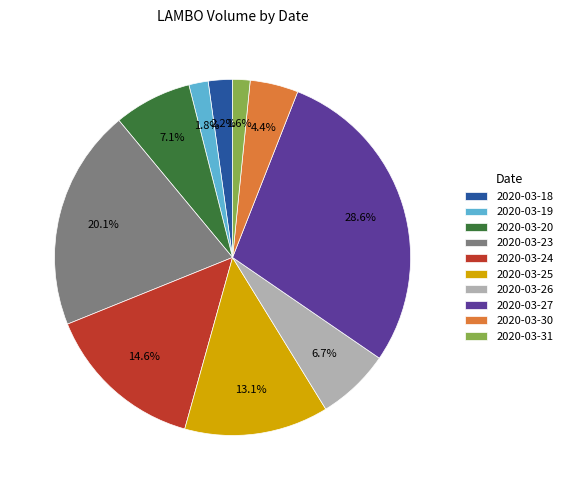

Does 2020-03-31 account for over 50% of the chart?

No